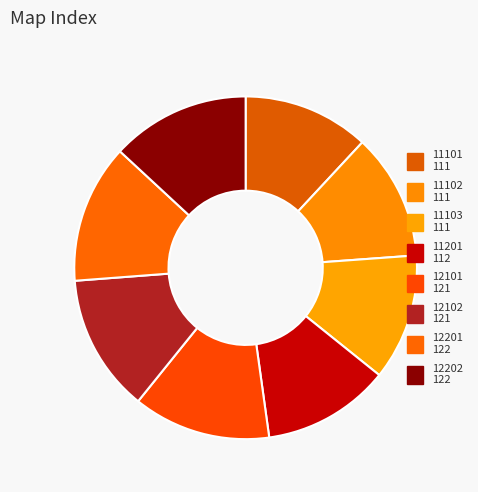

How many segments does this pie chart have?

8